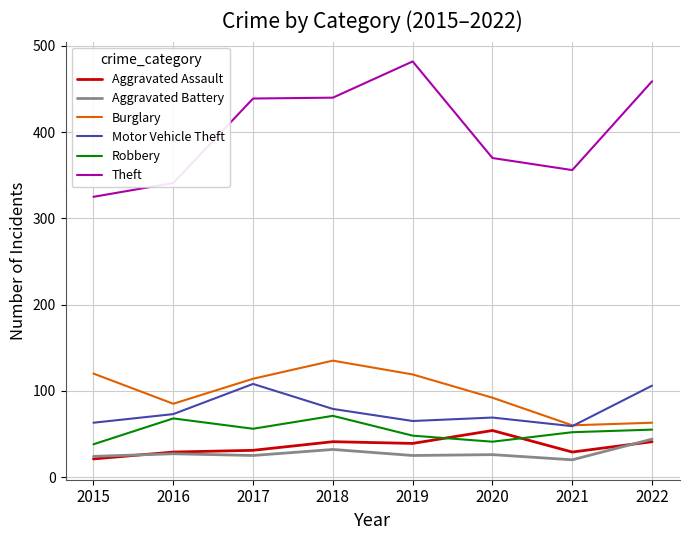

List the series in order of their peak value, lowest first.

Aggravated Battery, Aggravated Assault, Robbery, Motor Vehicle Theft, Burglary, Theft